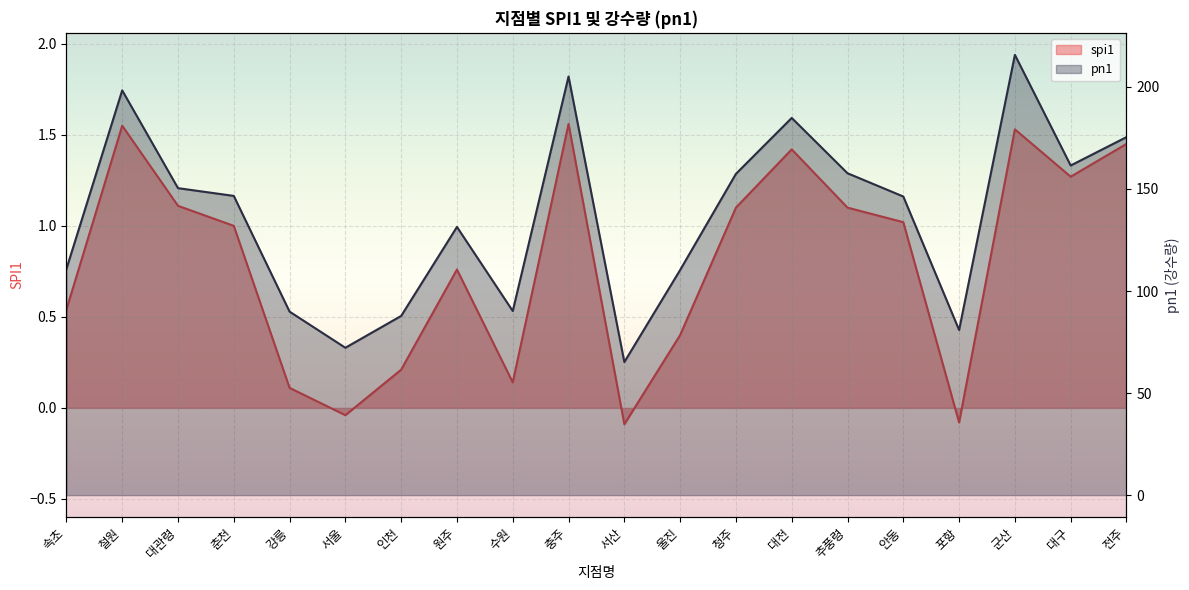

What is the difference between the pn1 values at 대관령 and 청주?

7.0